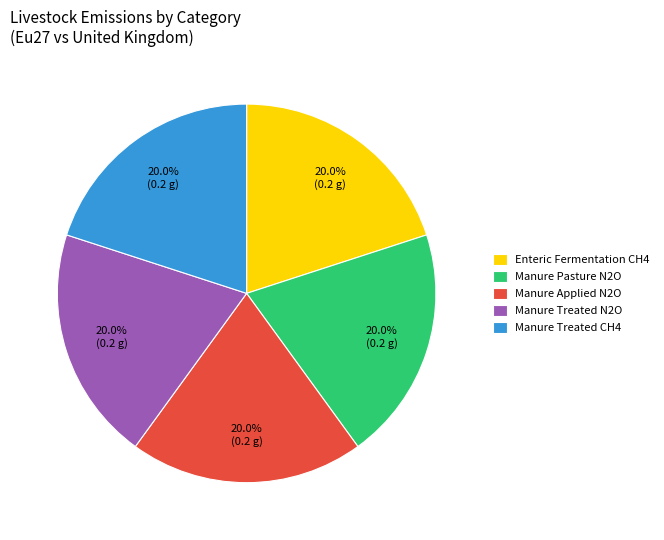

What is the total percentage of Manure Treated CH4 and Manure Applied N2O?

40.0%